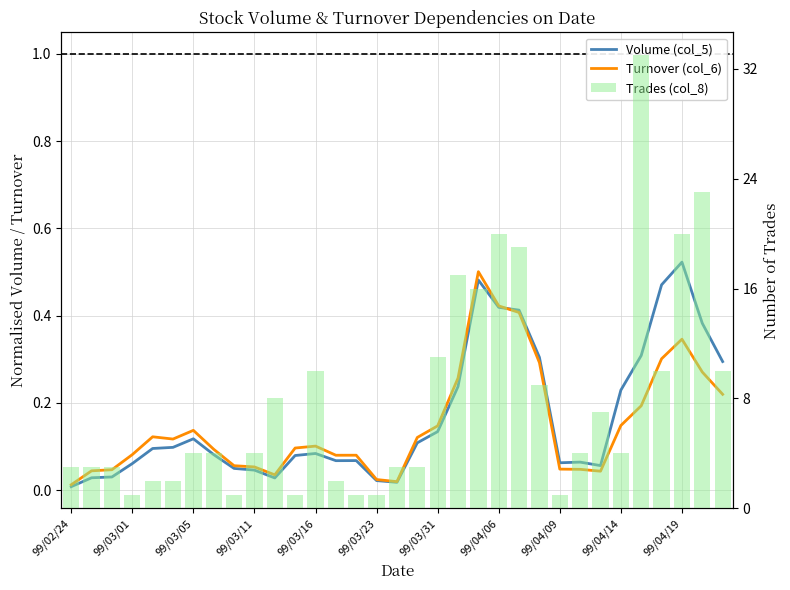

At how many categories does at least one series exceed 13?

7